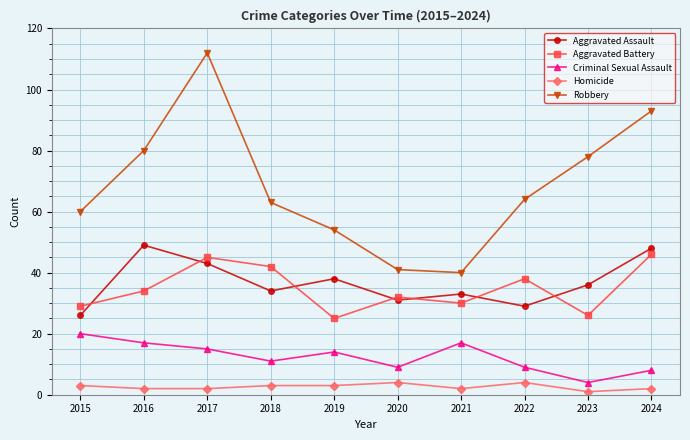

Is this an area chart (filled region under the line)?

No